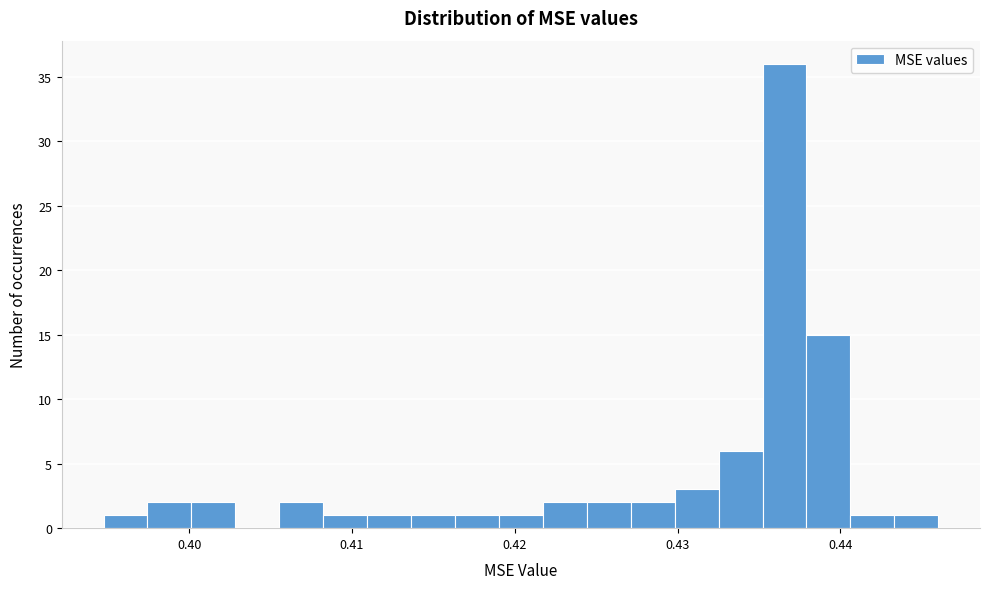

Read against the x-axis, roughly where is the centre of the tallest bar?

0.437